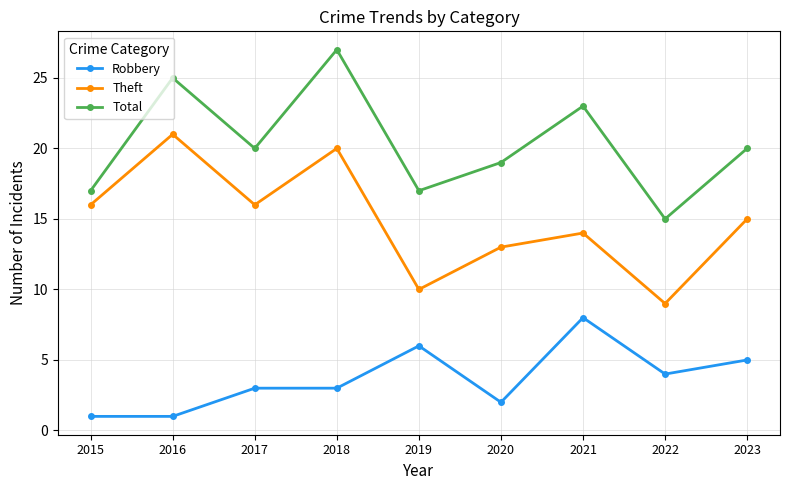

What is the sum of the Theft values at 2020 and 2015?

29